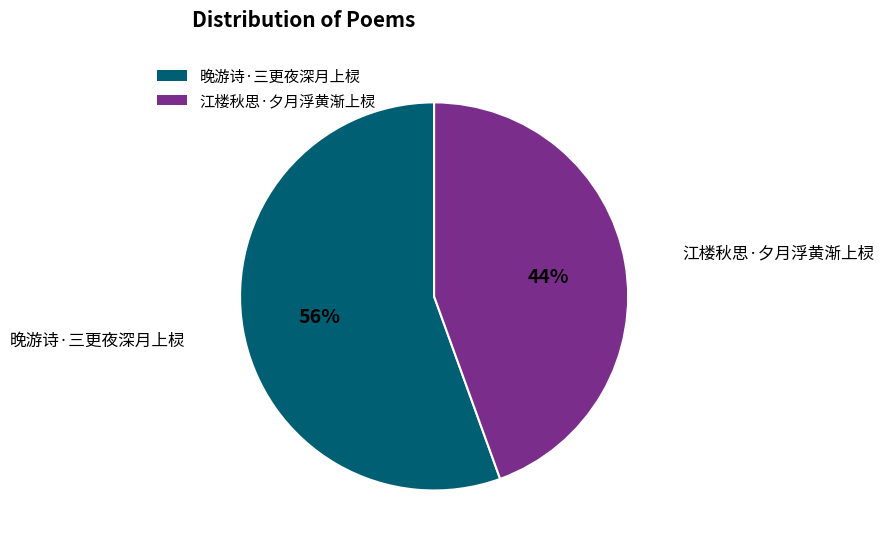

Rank the categories by value from highest to lowest.

晚游诗·三更夜深月上棂, 江楼秋思·夕月浮黄渐上棂